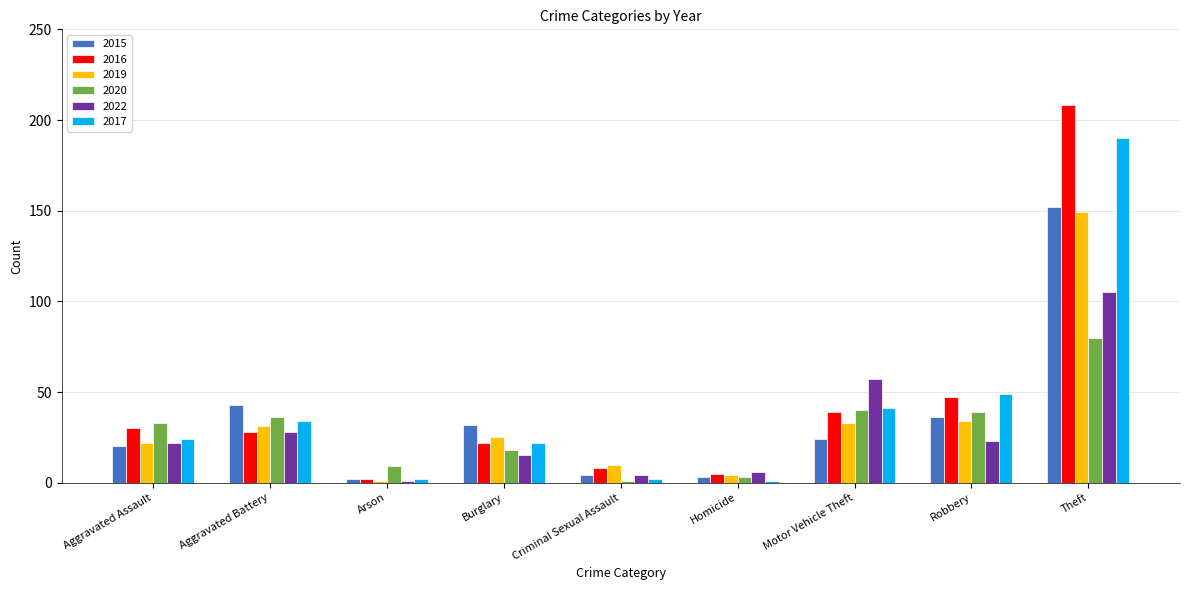

What are all the series names shown in the legend?

2015, 2016, 2019, 2020, 2022, 2017